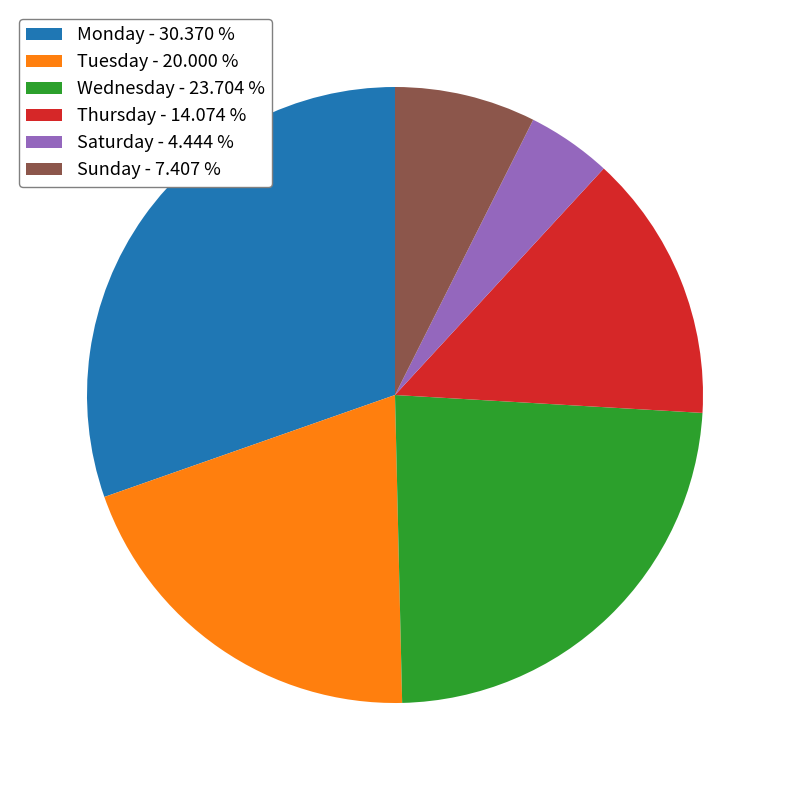

Is the sum of Thursday - 14.074 % and Monday - 30.370 % greater than half?

No